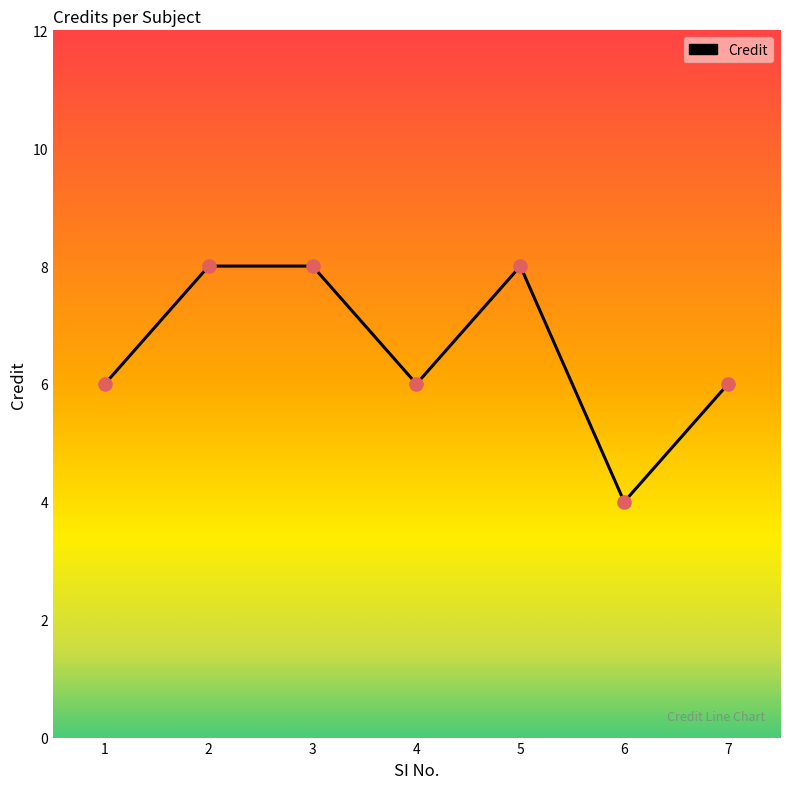

Approximately how many times larger is the value at 3 compared to 7?

1.3